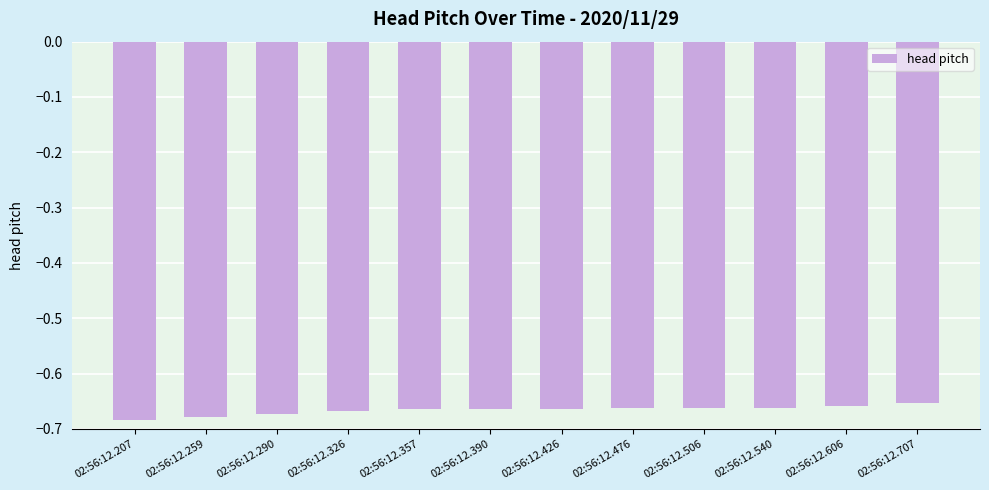

Are the bars horizontal?

No